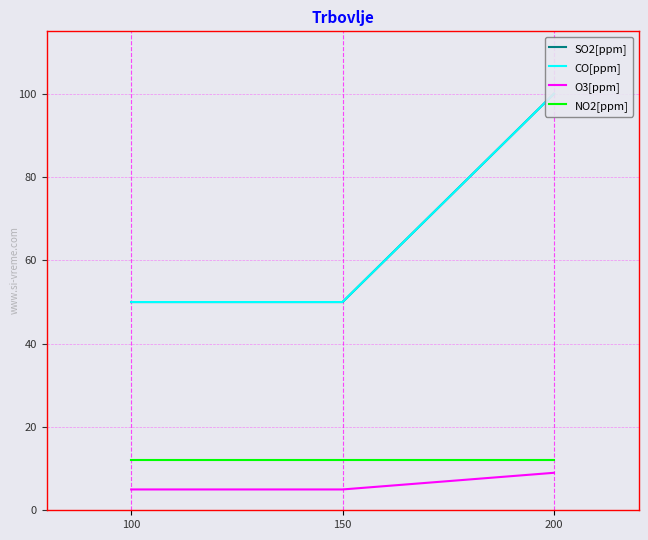

Which has a higher value, 200 or 150?

200